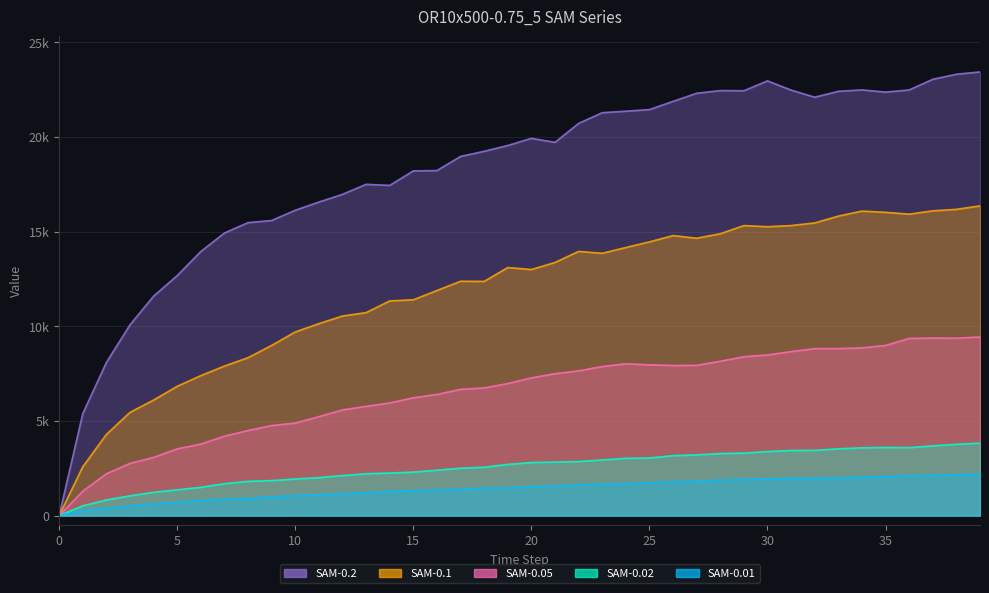

True or false: SAM-0.02 and SAM-0.05 cross at least once.

False